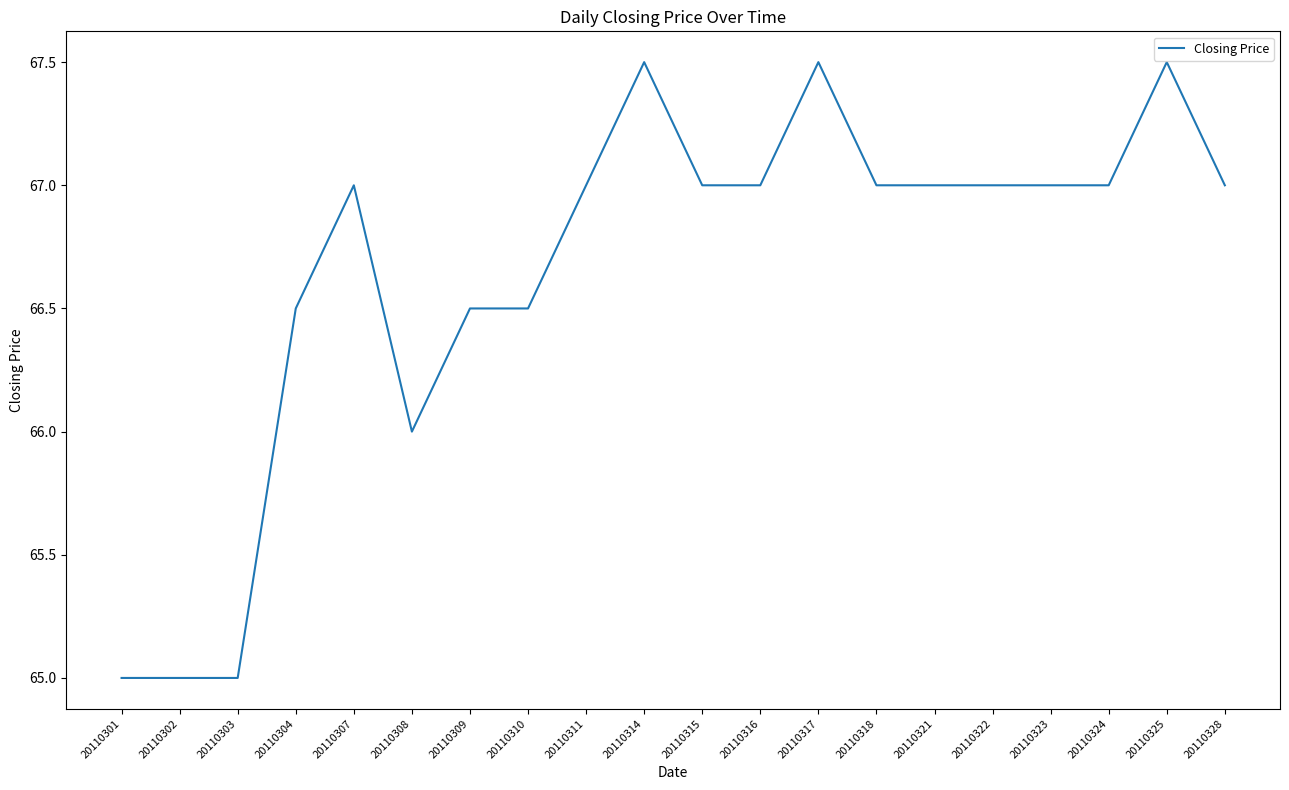

What is the maximum value shown in the chart?

67.5